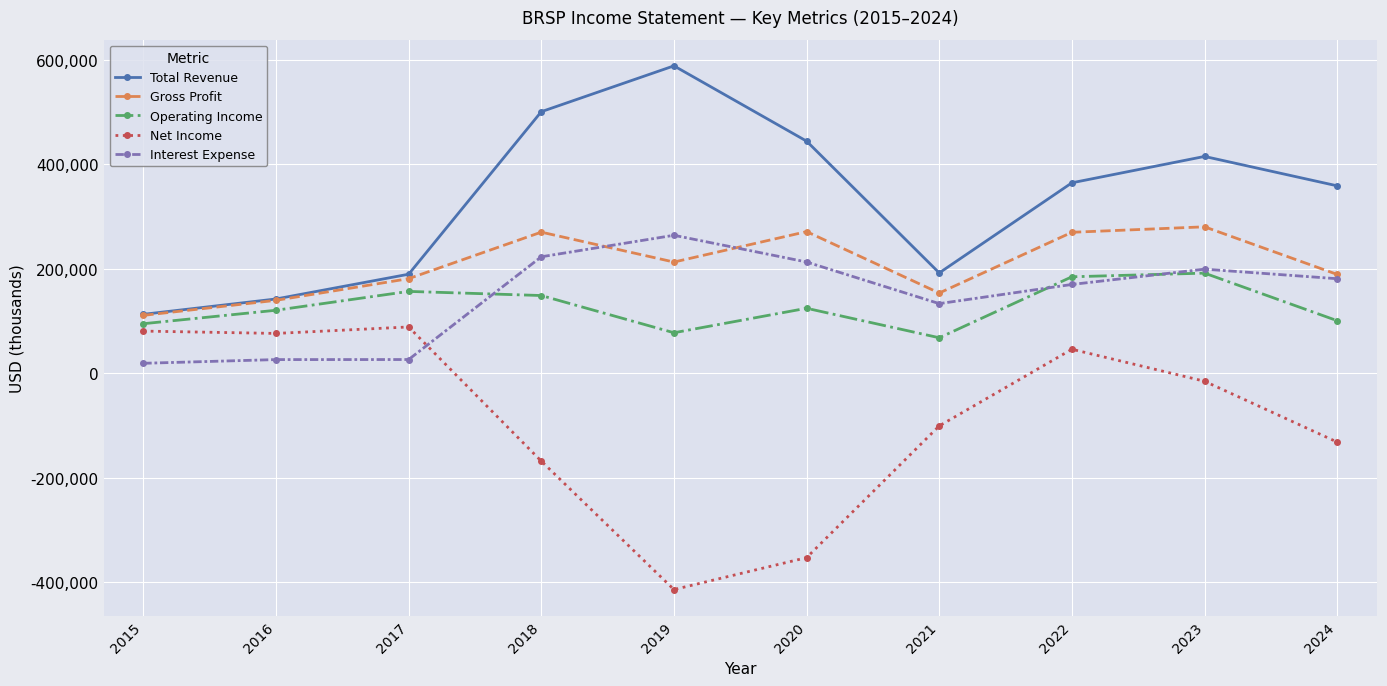

What is the minimum value shown in the chart?

-414500